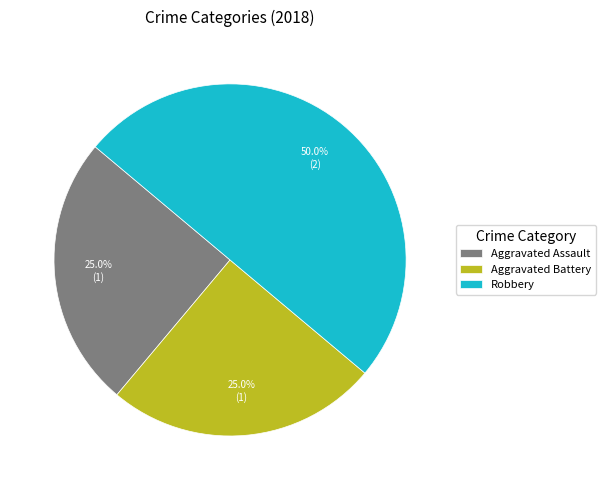

What is the largest slice in the pie chart?

Robbery